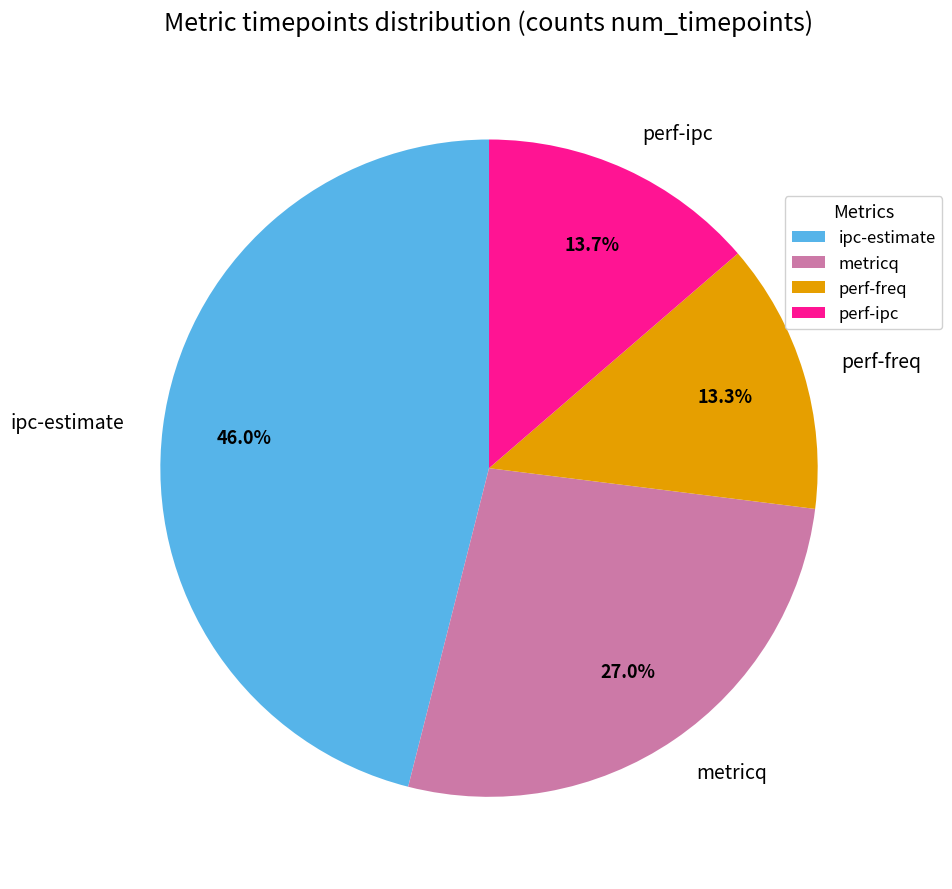

True or false: perf-freq accounts for 24% of the total.

False